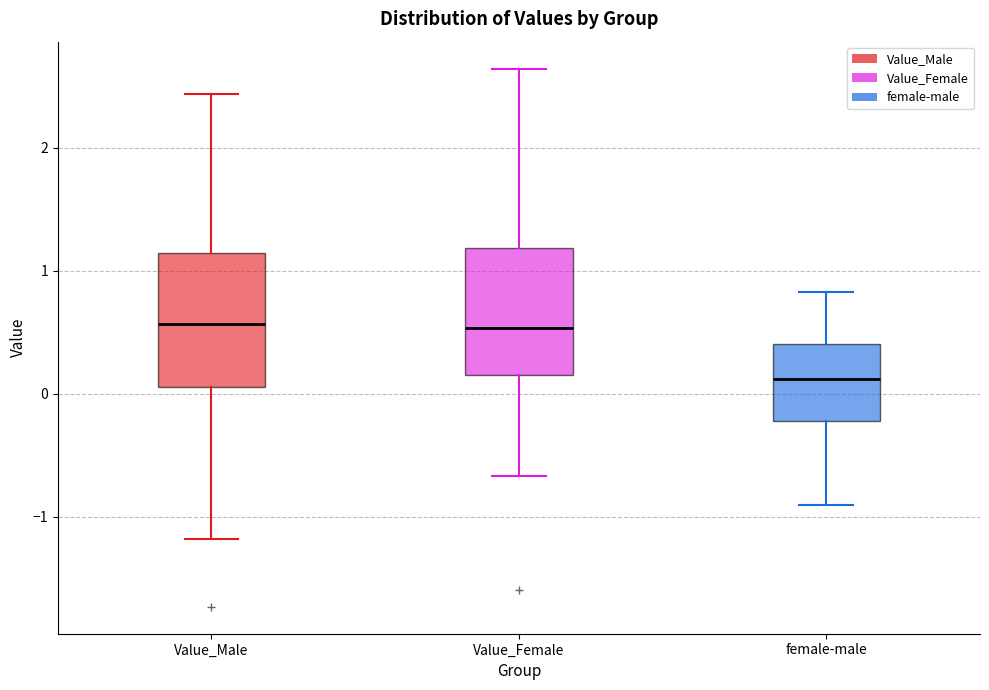

Reading left to right, read every box against the y-axis: the position of its median line, the range the box covers, and the ends of its whiskers. The values are not printed on the chart, so give them approximately, as read against the axis.

Value_Male: median 0.6, box 0.1 to 1.1, whiskers -1.2 to 2.4
Value_Female: median 0.5, box 0.2 to 1.2, whiskers -0.7 to 2.6
female-male: median 0.1, box -0.2 to 0.4, whiskers -0.9 to 0.8